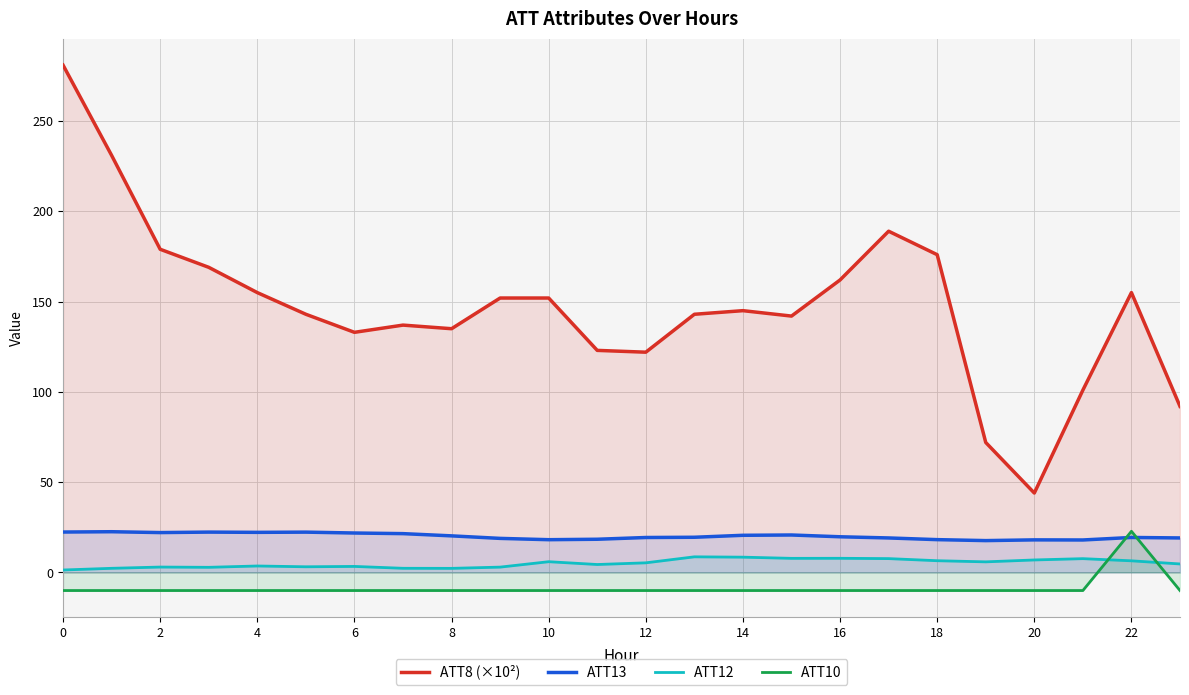

List the series in order of their peak value, lowest first.

ATT12, ATT13, ATT10, ATT8 (×10²)